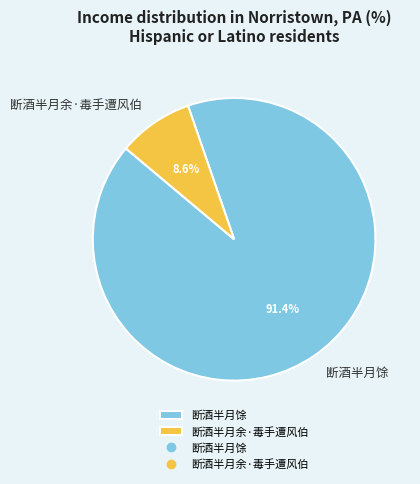

To the nearest percent, what is the combined percentage of 断酒半月馀 and 断酒半月余·毒手遭风伯?

100%